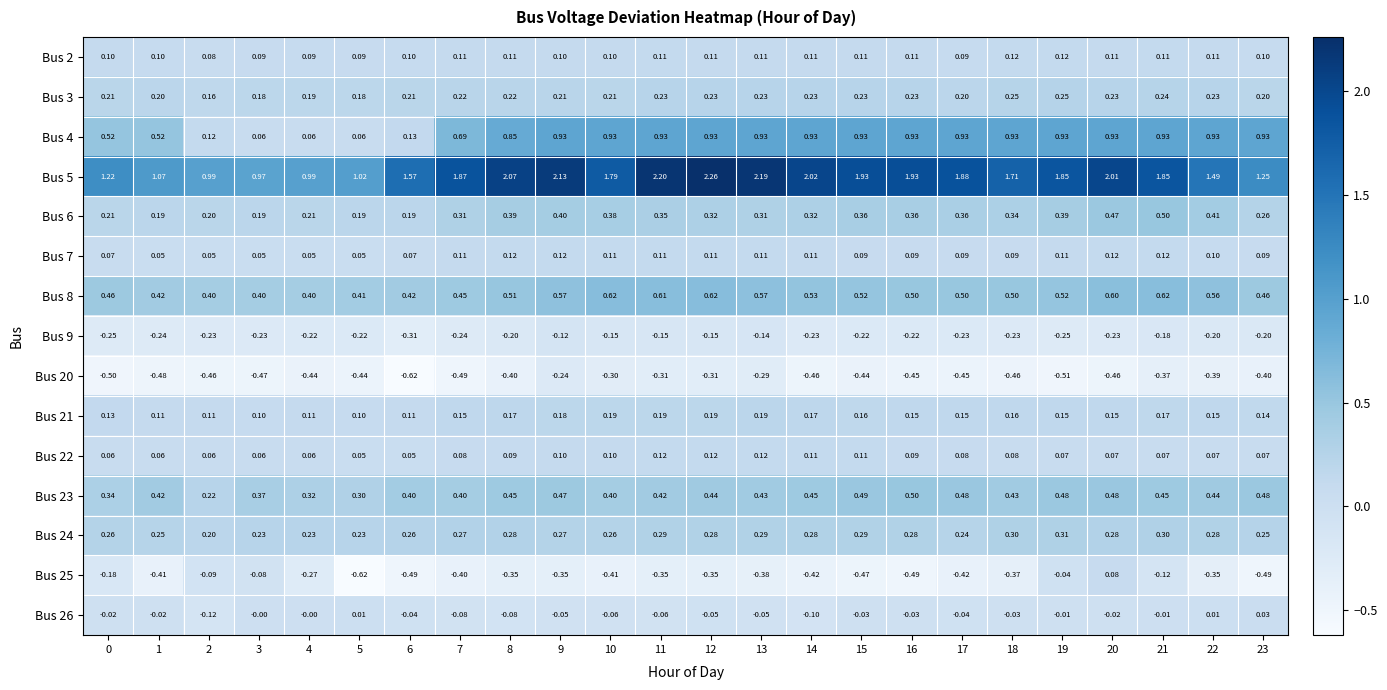

Is the value of Bus 8 at 16 greater than the value of Bus 9 at 10?

Yes